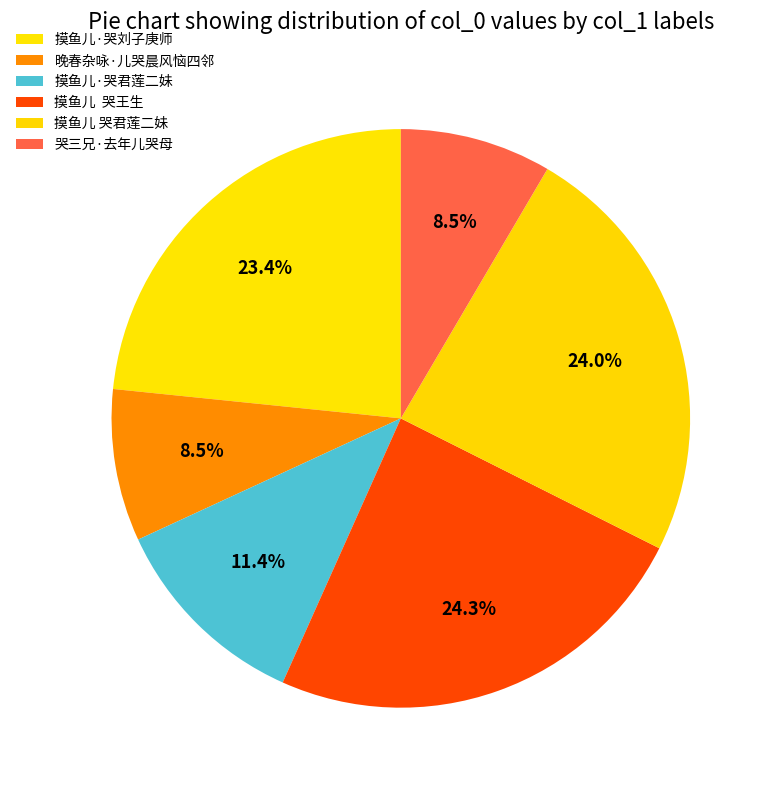

What is the largest slice in the pie chart?

摸鱼儿  哭王生